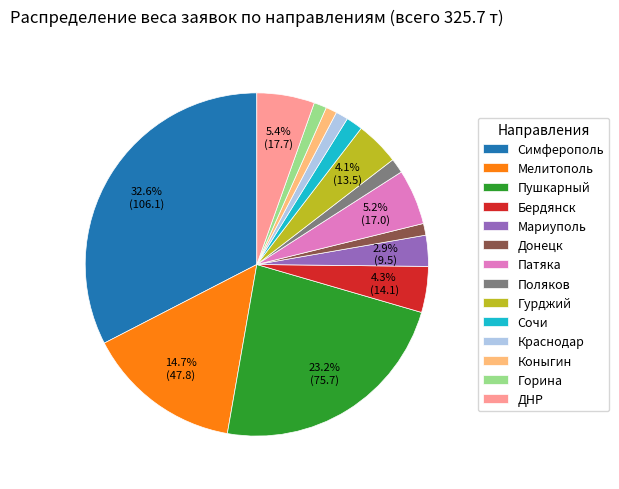

Do ДНР and Мелитополь together represent more than half of the pie?

No